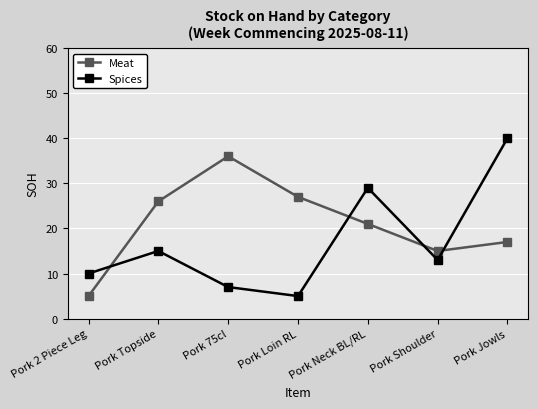

What is the label of the 2nd point from the left?

Pork Topside